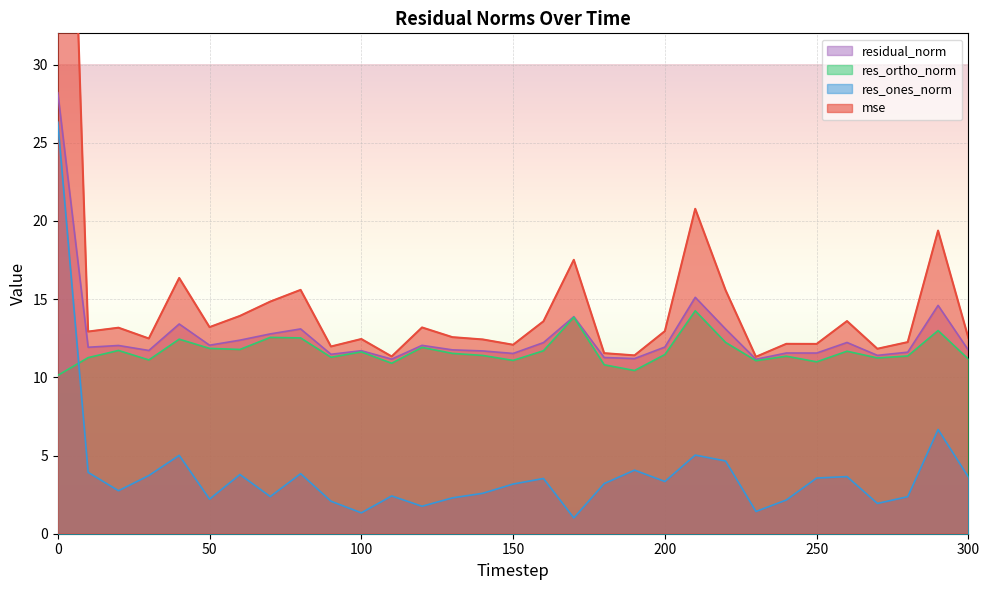

What is the maximum value shown in the chart?

72.3